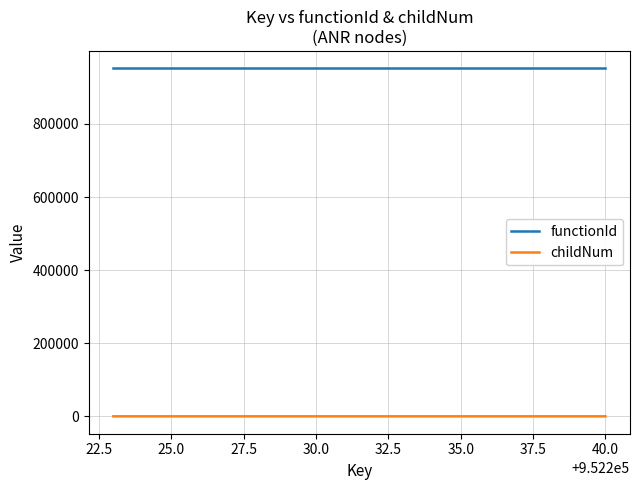

True or false: functionId and childNum intersect in this chart.

False